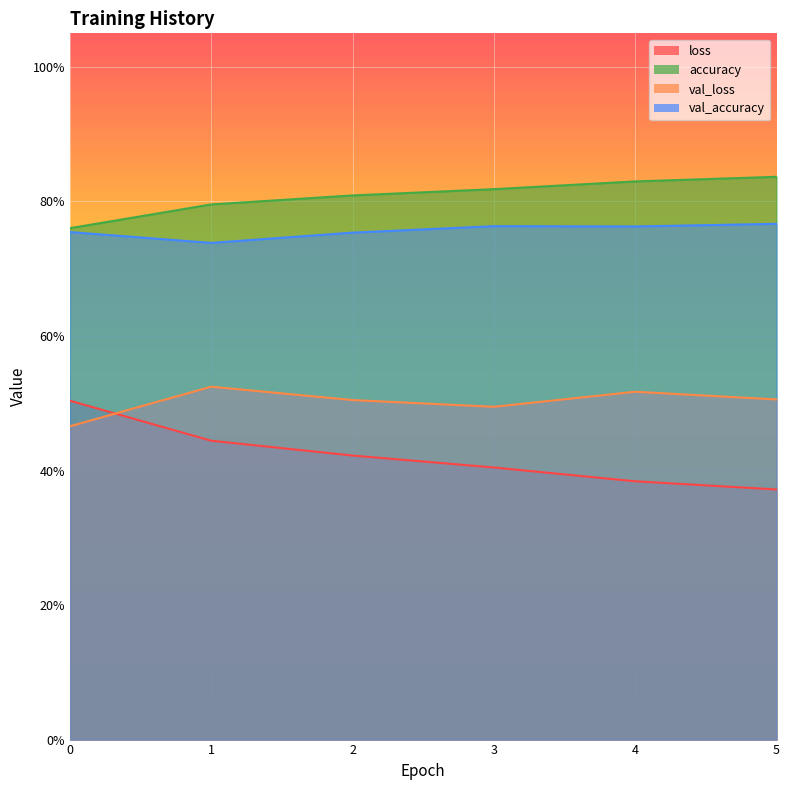

True or false: accuracy and loss cross at least once.

False